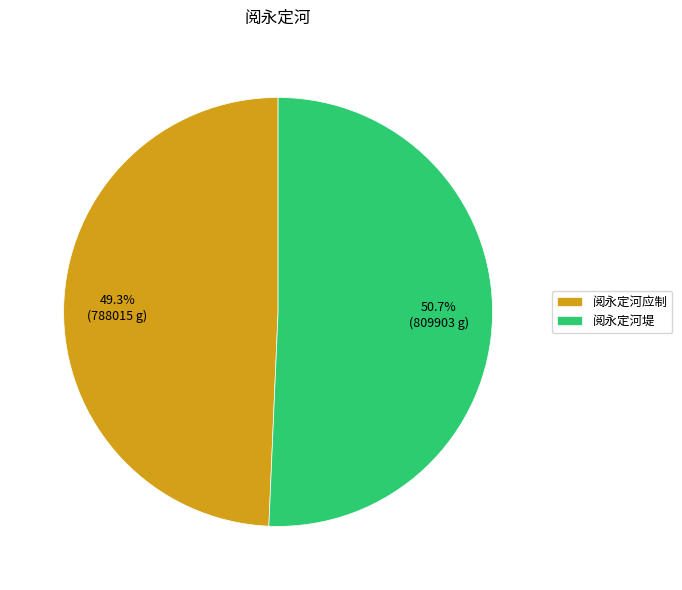

What is the largest slice in the pie chart?

阅永定河堤